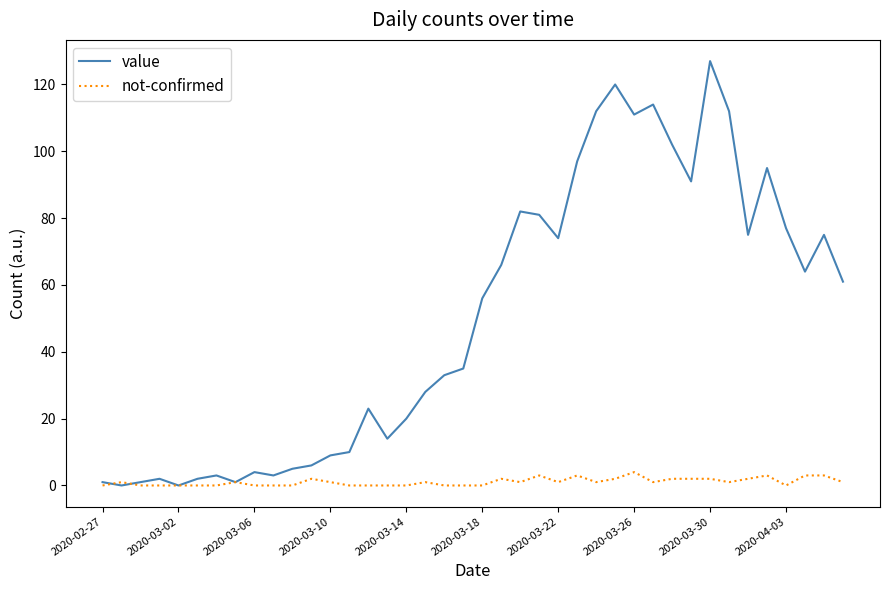

How many lines are shown in the chart?

2